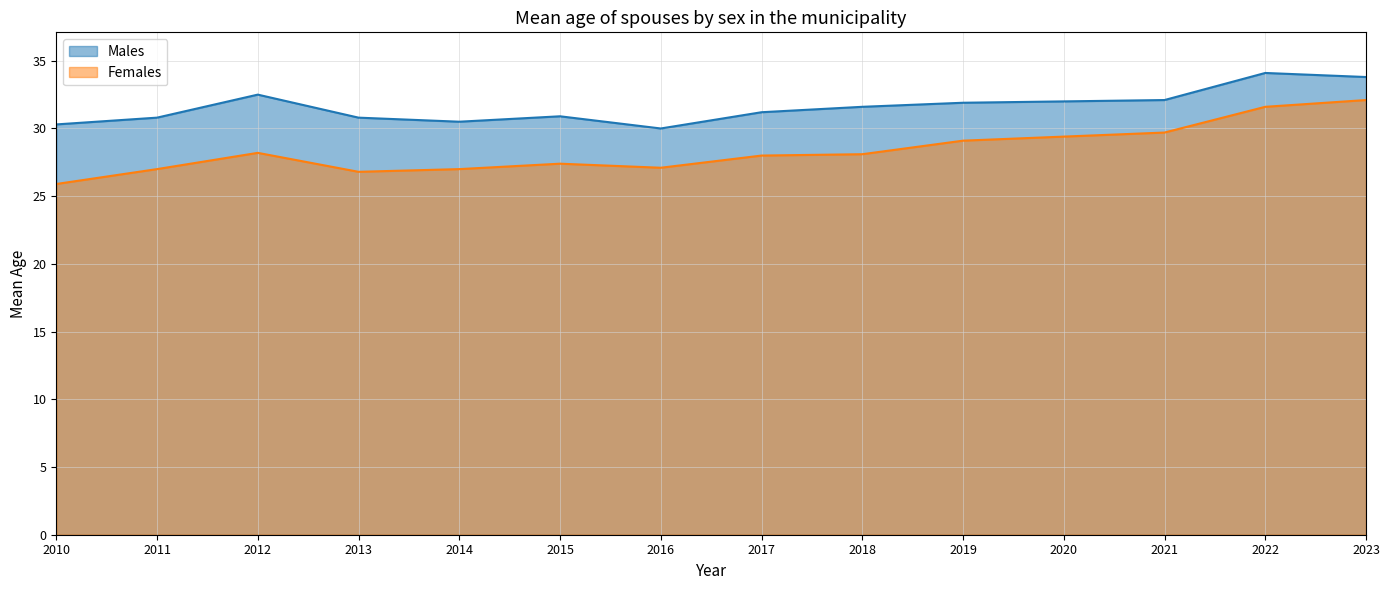

In Males, how many points are higher than both neighbors (excluding endpoints)?

3